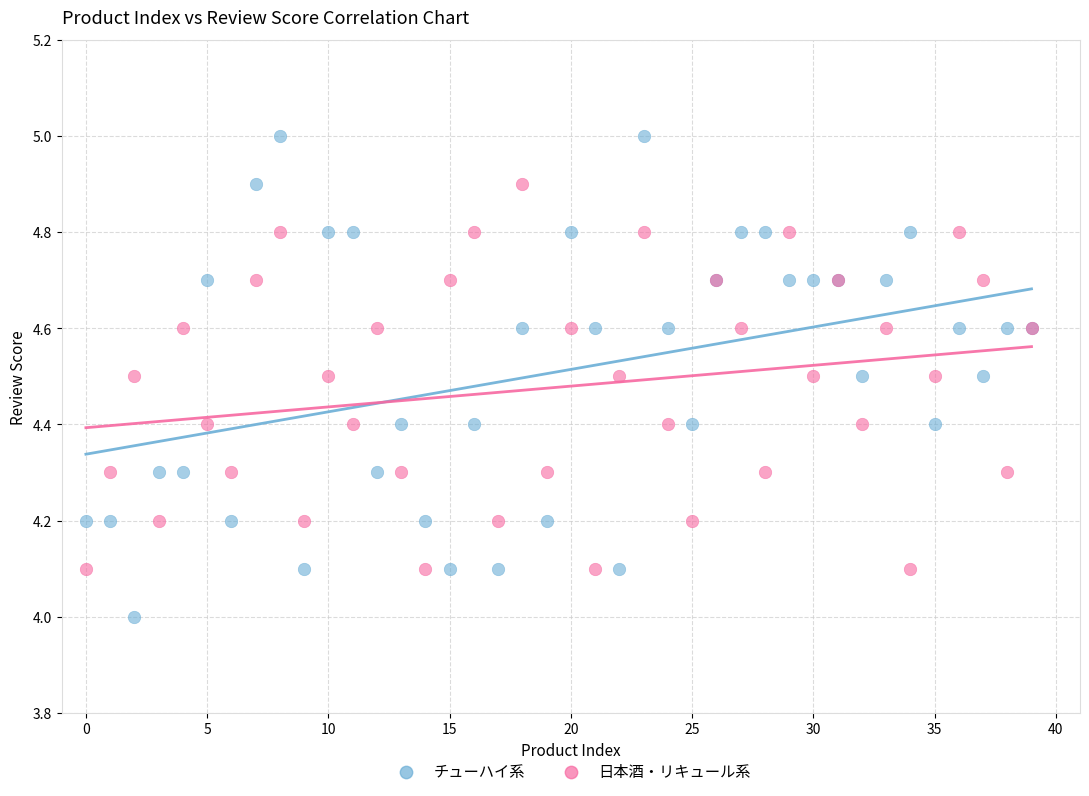

Which series has the largest Y range (max minus min)?

チューハイ系